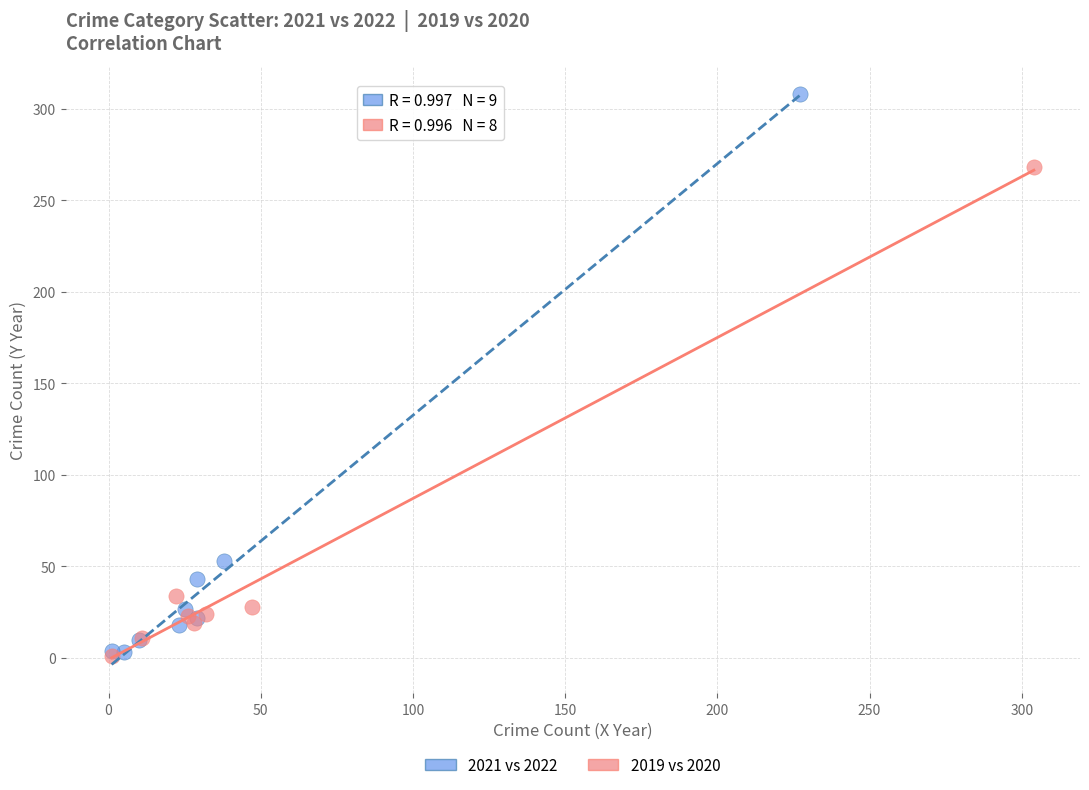

Which series has the largest Y range (max minus min)?

2021 vs 2022